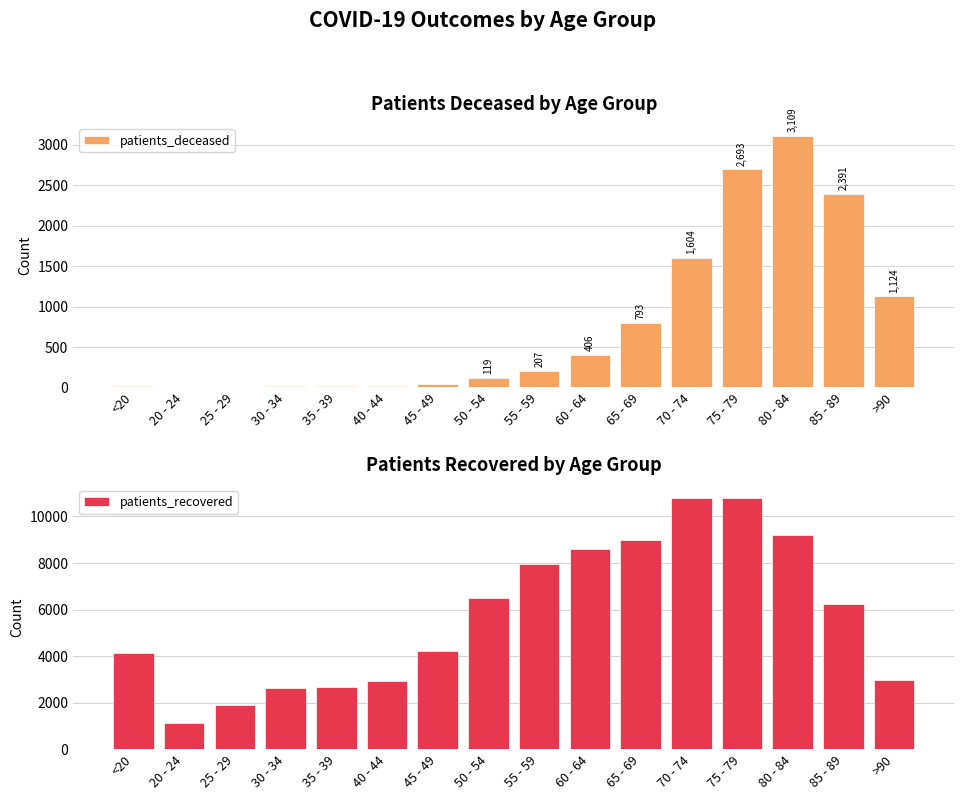

Between 30 - 34 and 70 - 74, which series saw the biggest shift?

patients_recovered